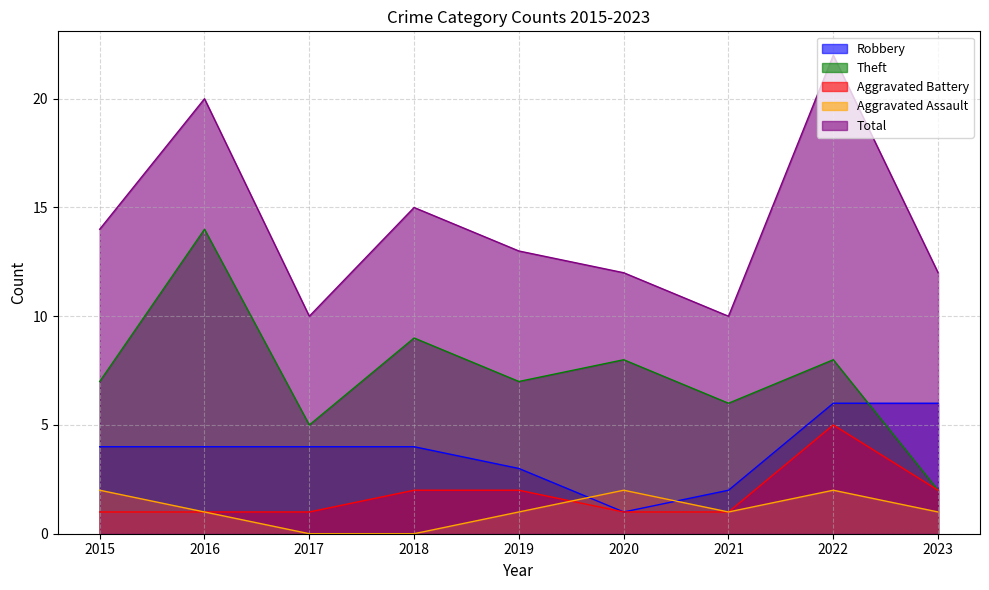

Which series ends up on top after the final intersection of Aggravated Assault and Aggravated Battery?

Aggravated Assault